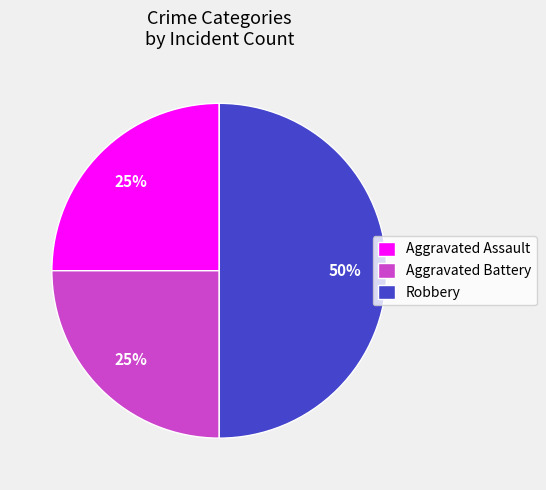

What is the ratio of the value at Robbery to the value at Aggravated Assault?

2.0